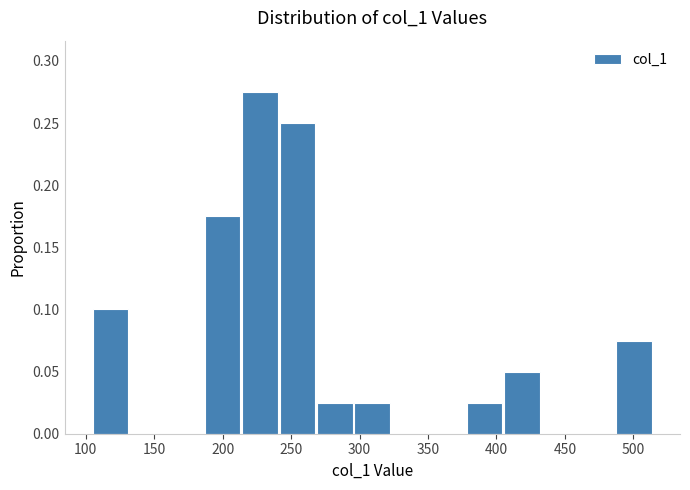

How tall is the bar that spans 185 to 215 on the x-axis? Neither the bar edges nor the heights are printed on the chart, so give them approximately, as read against the axes.

0.175